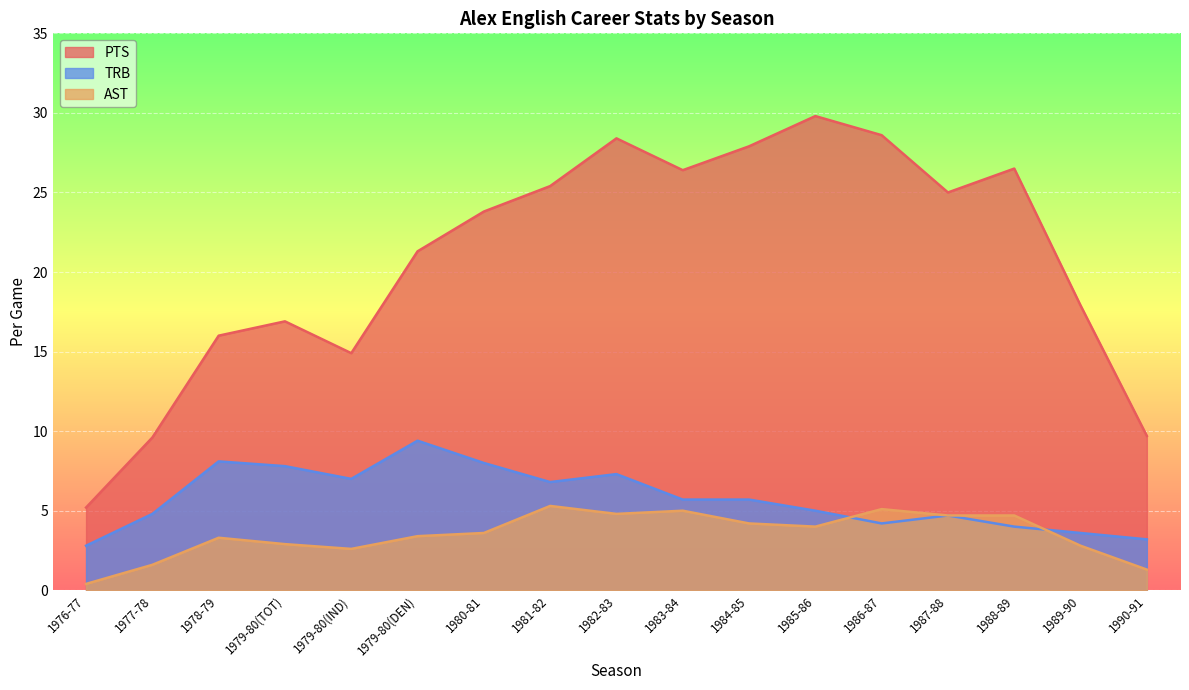

How many series are shown in this chart?

3